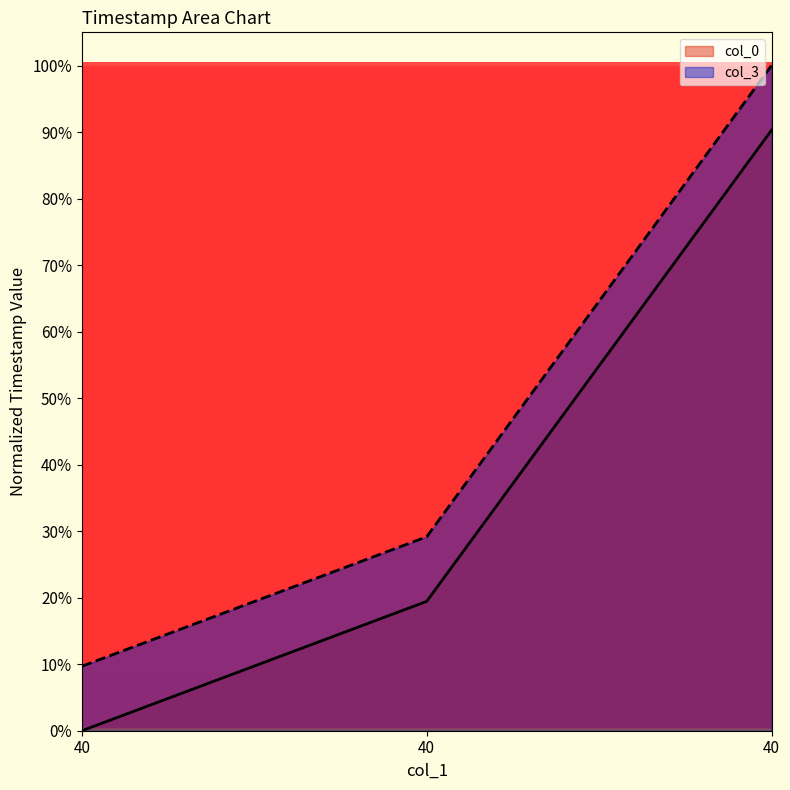

Which series has the largest total across all categories?

col_3